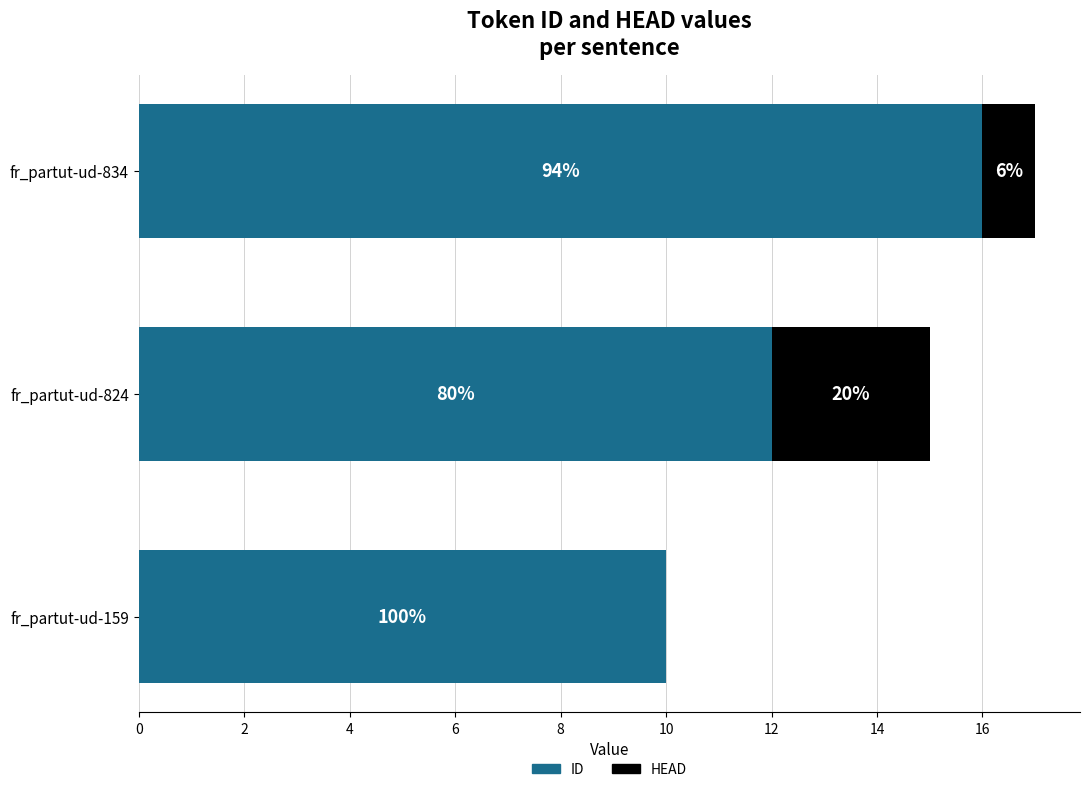

What is the average value of the HEAD series?

1